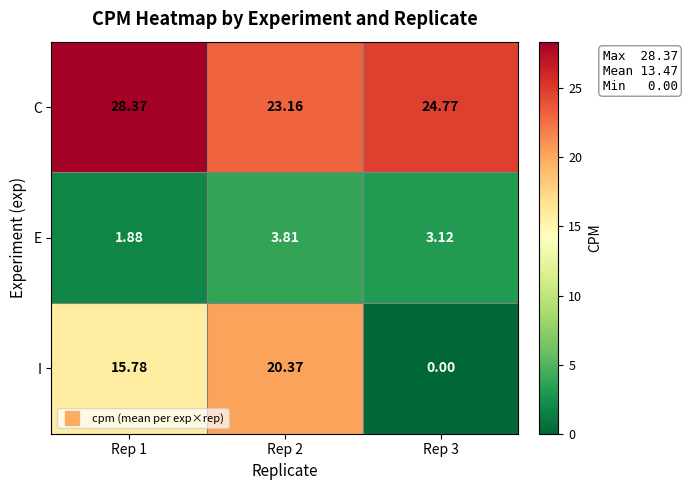

Rank the series by their average value, from lowest to highest.

E, I, C